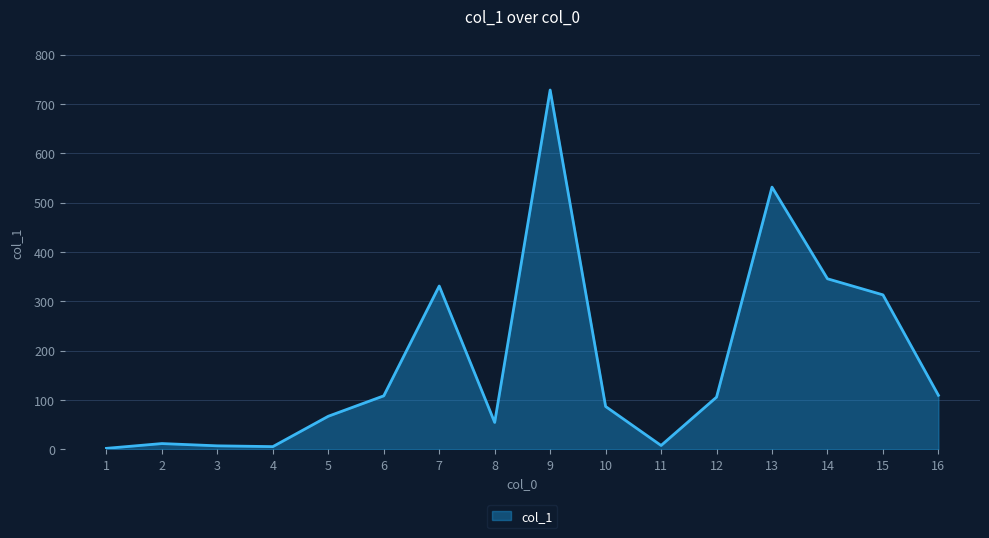

Is it true that the value at 13 is 531.5?

True